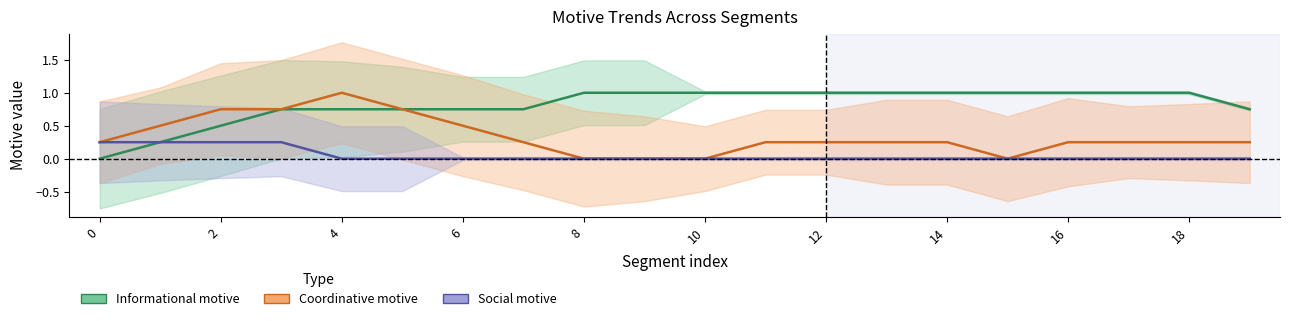

True or false: Social motive has more than 1 points higher than both neighbors.

False